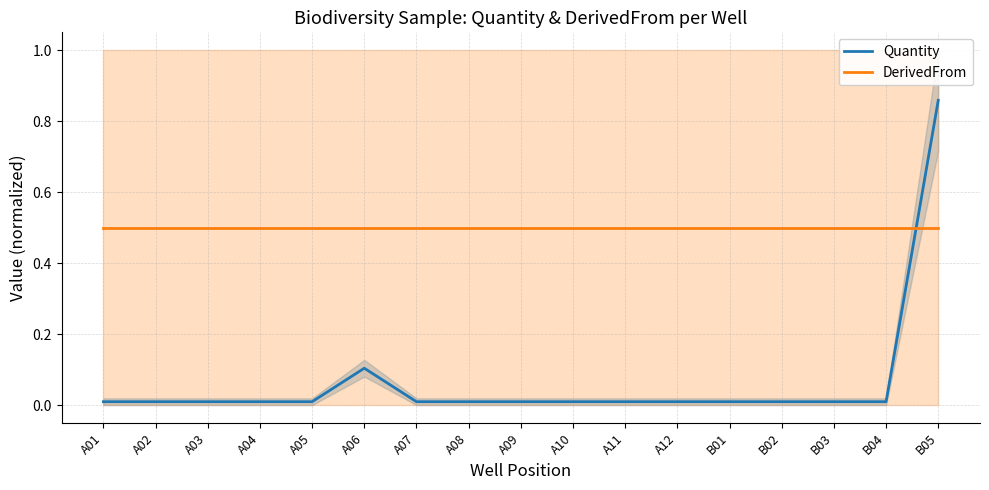

What is the sum of all Quantity values?

1.1